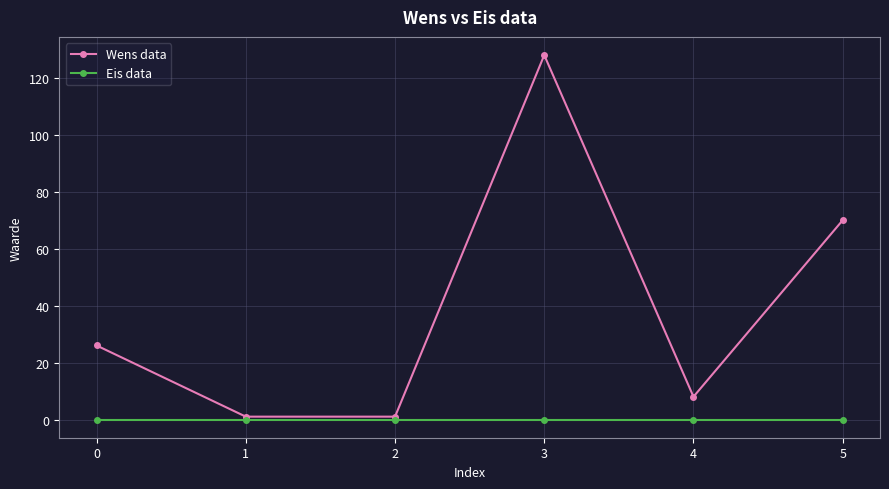

At which category is the sum across all series the highest?

3